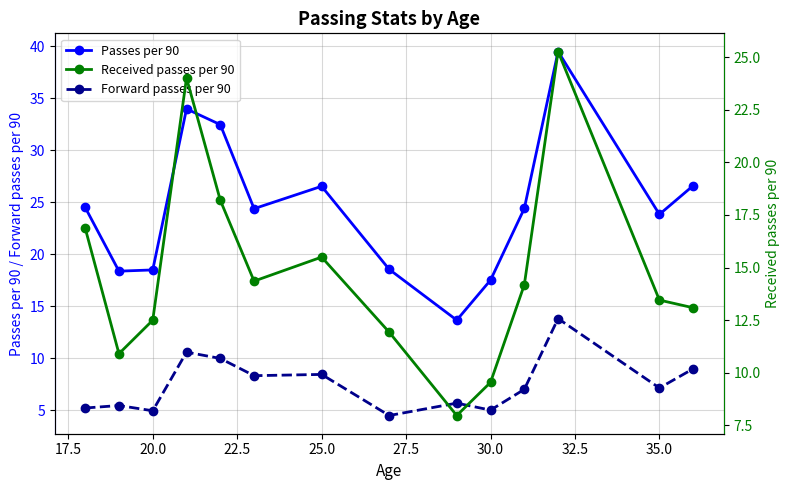

How many lines are shown in the chart?

3